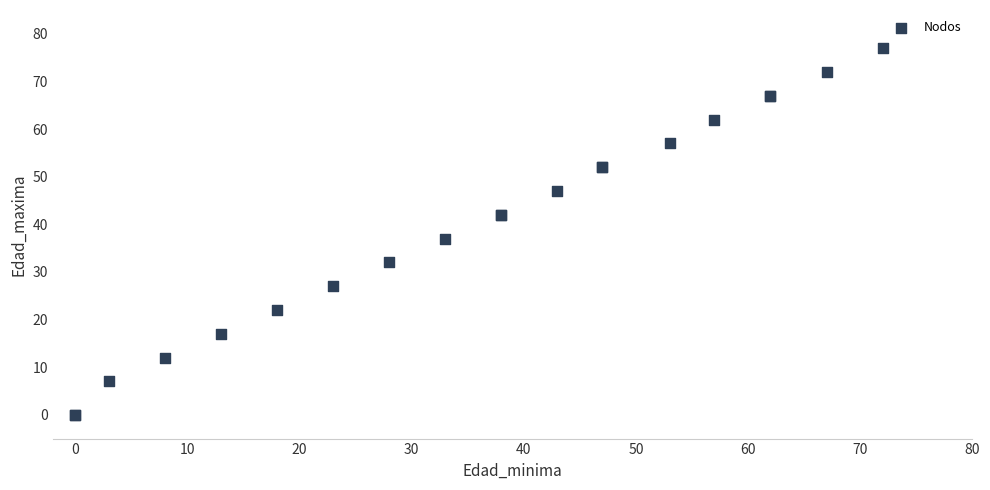

What Y value in the scatter plot is closest to 38?

37